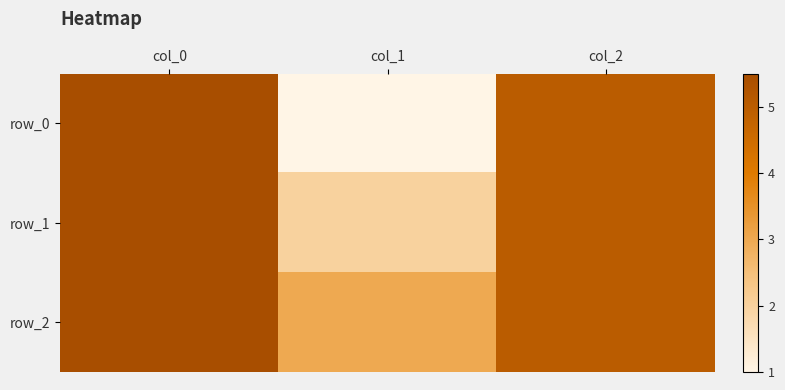

Reading left to right, list all the values displayed in this chart.

row_0: 5.5	1.0	5.0
row_1: 5.5	2.0	5.0
row_2: 5.5	3.0	5.0